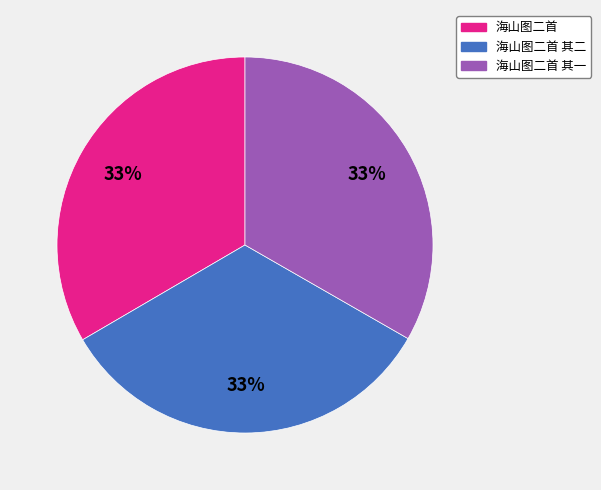

Does any single category account for the majority?

No